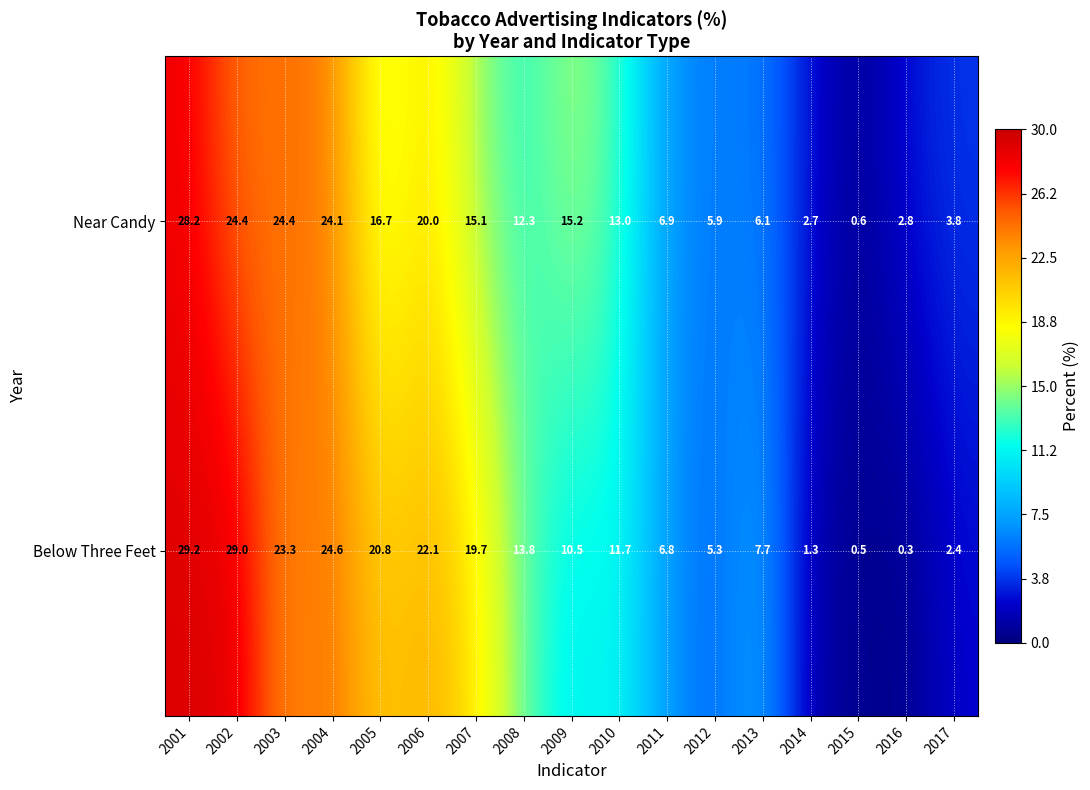

What is the maximum value shown in the chart?

29.2